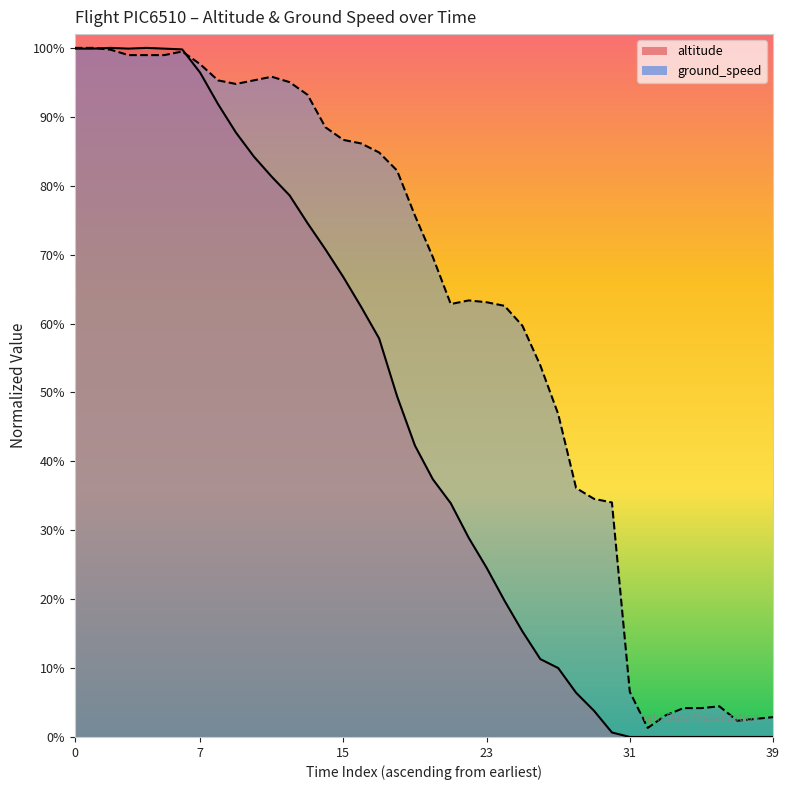

How many categories are shown in the chart?

40